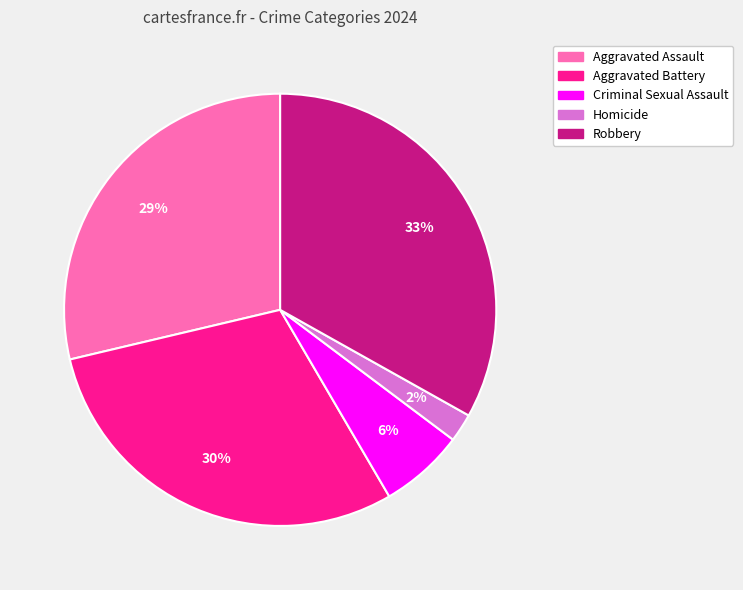

Is the sum of Homicide and Criminal Sexual Assault greater than half?

No